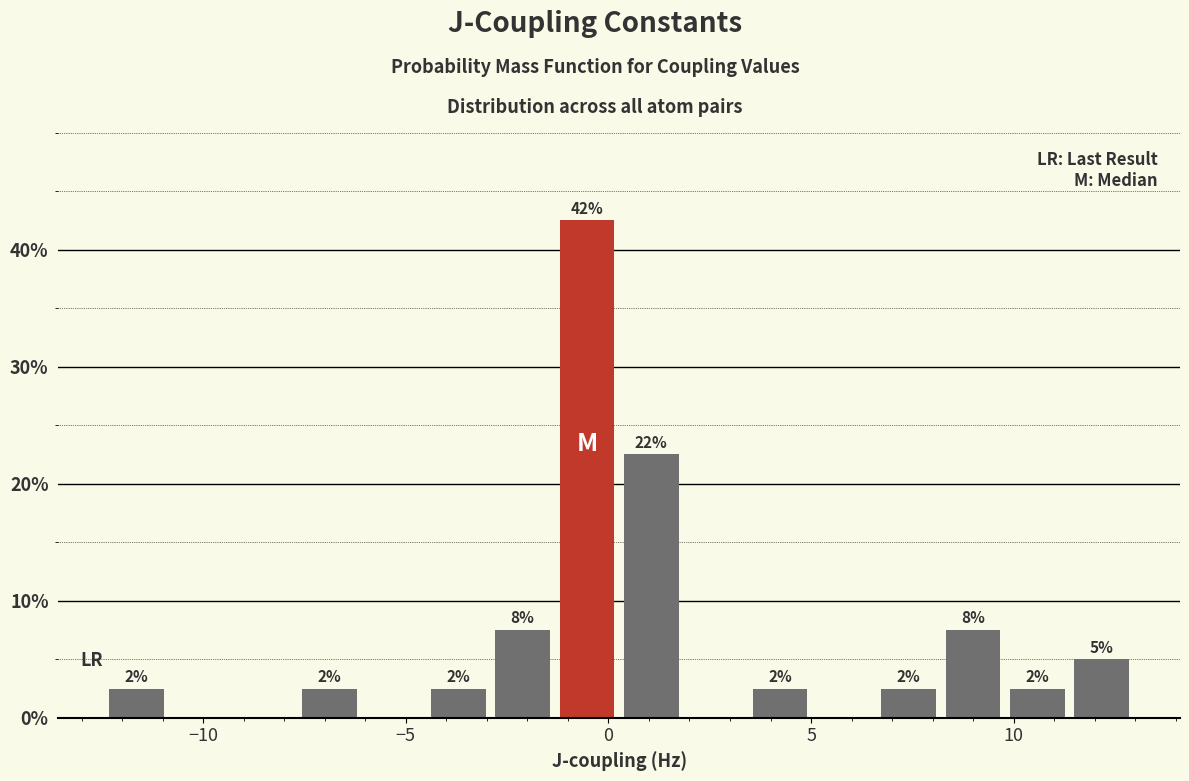

Read against the x-axis, roughly where is the centre of the tallest bar?

-0.5